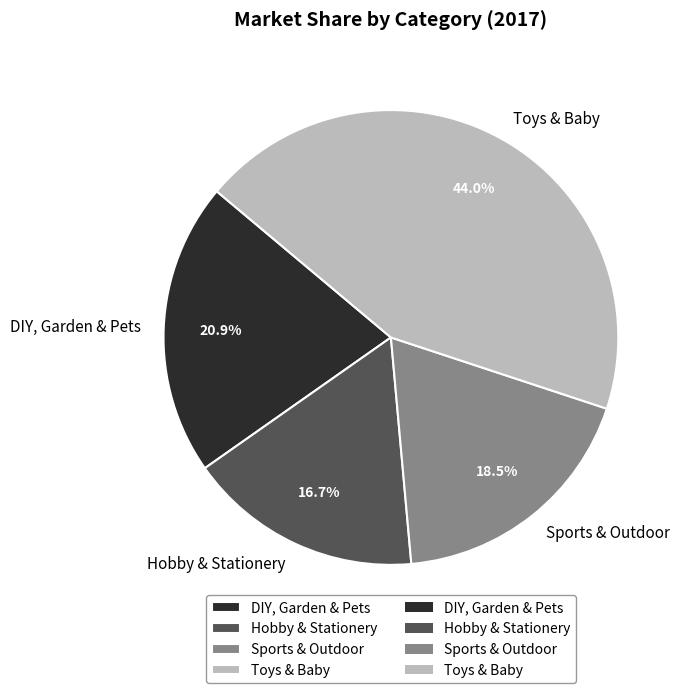

Combined, do DIY, Garden & Pets and Toys & Baby account for over 50%?

Yes